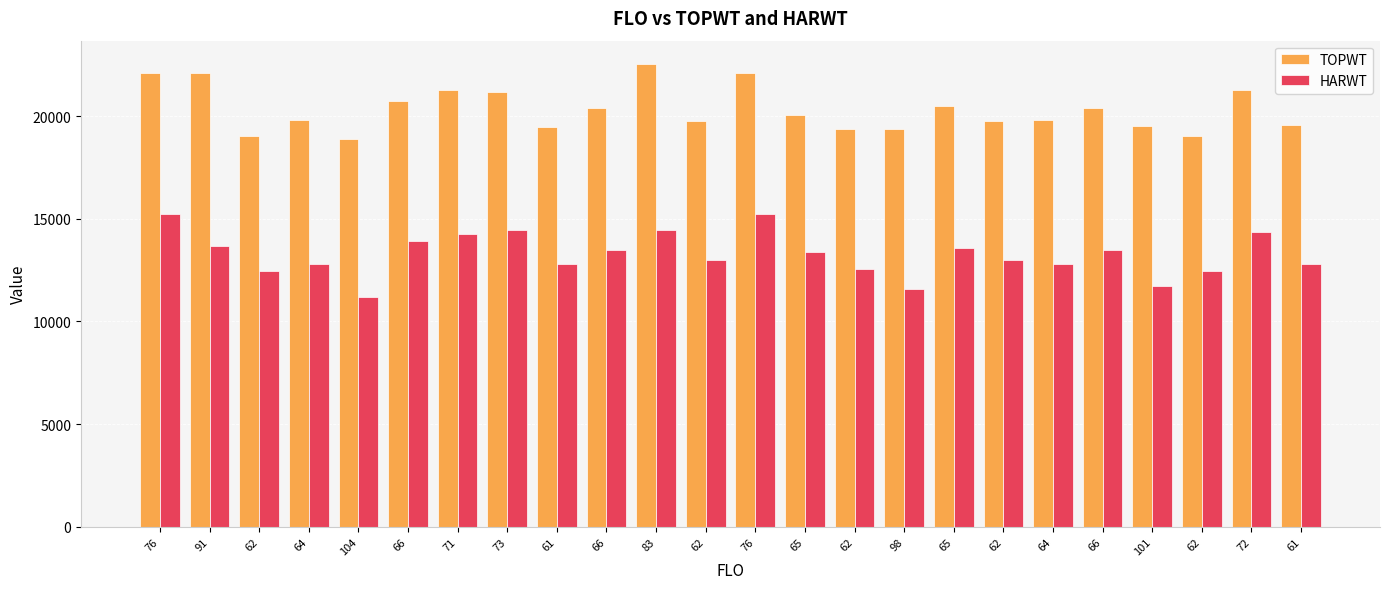

Where does the HARWT series first go above 13390?

76